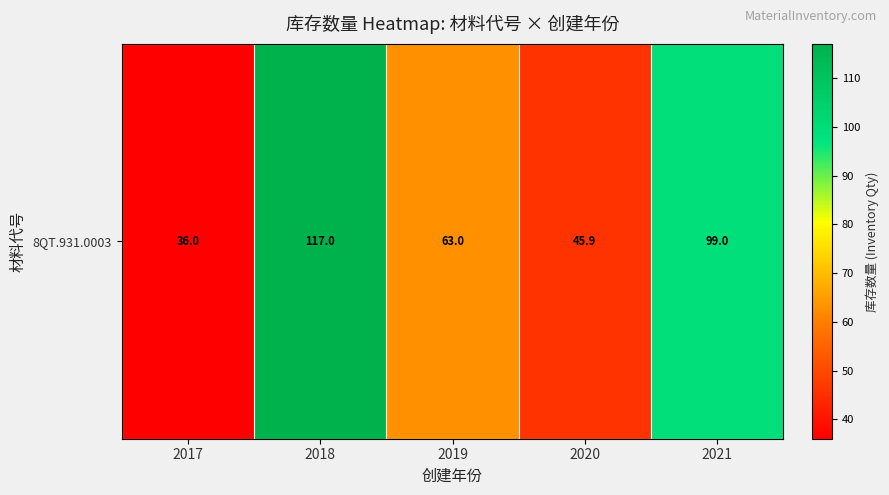

What is the sum of the values at 2017 and 2021?

135.0